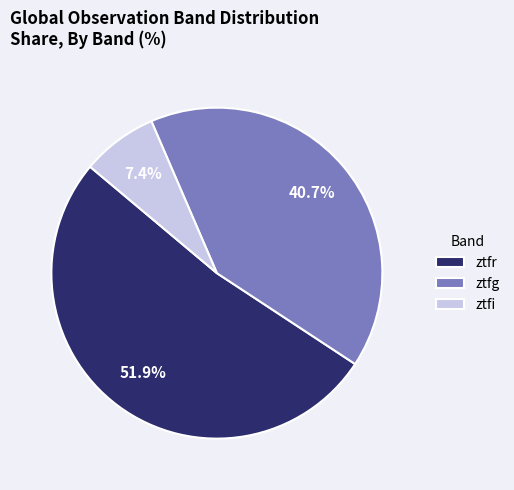

Rank the categories by value from lowest to highest.

ztfi, ztfg, ztfr